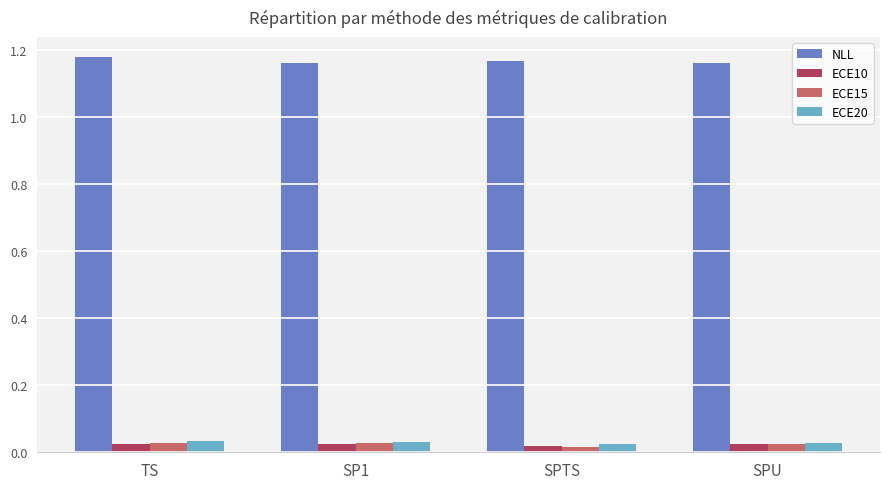

Count the ECE20 values in the range 0 to 1.

4